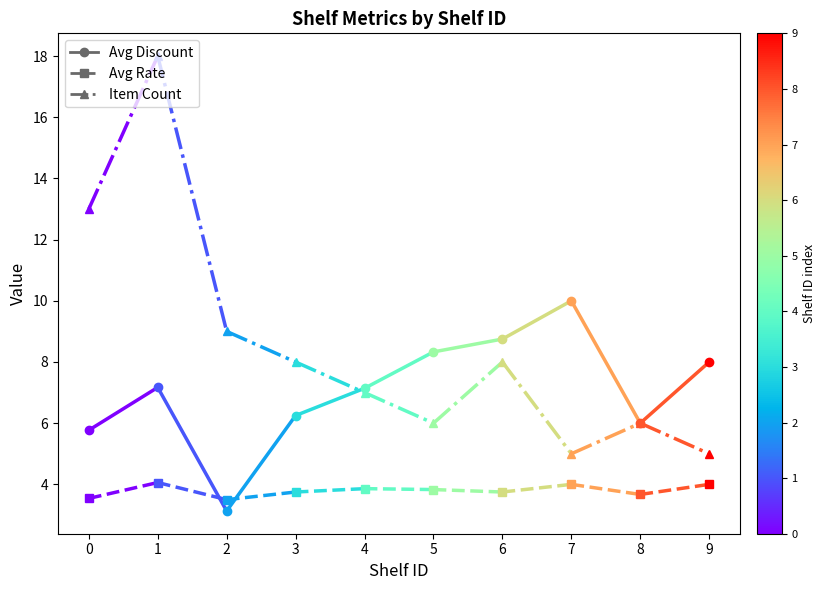

Rank the series by their average value, from lowest to highest.

Avg Rate, Avg Discount, Item Count